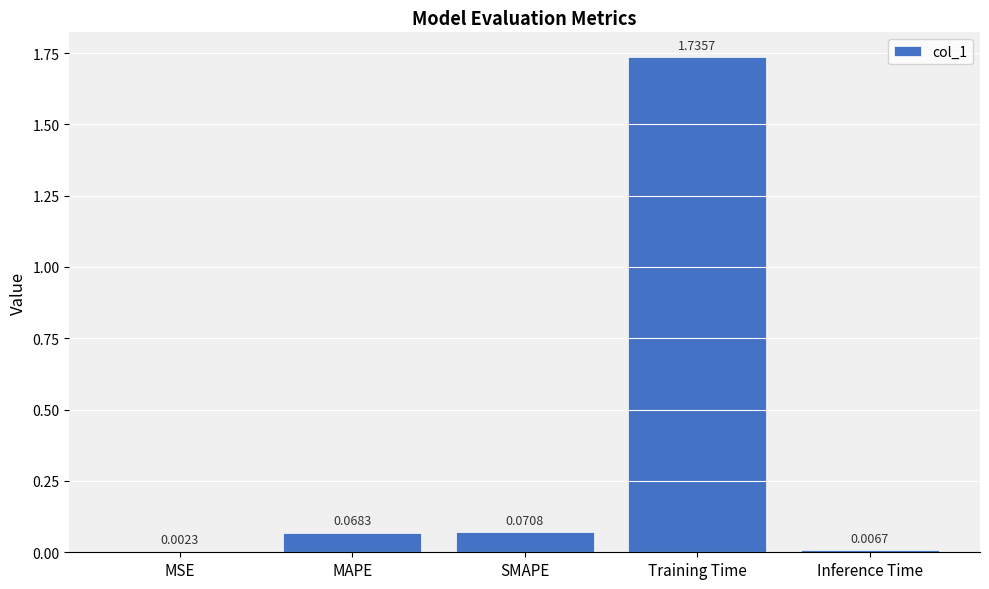

What is the change in value from Training Time to Inference Time?

-1.7